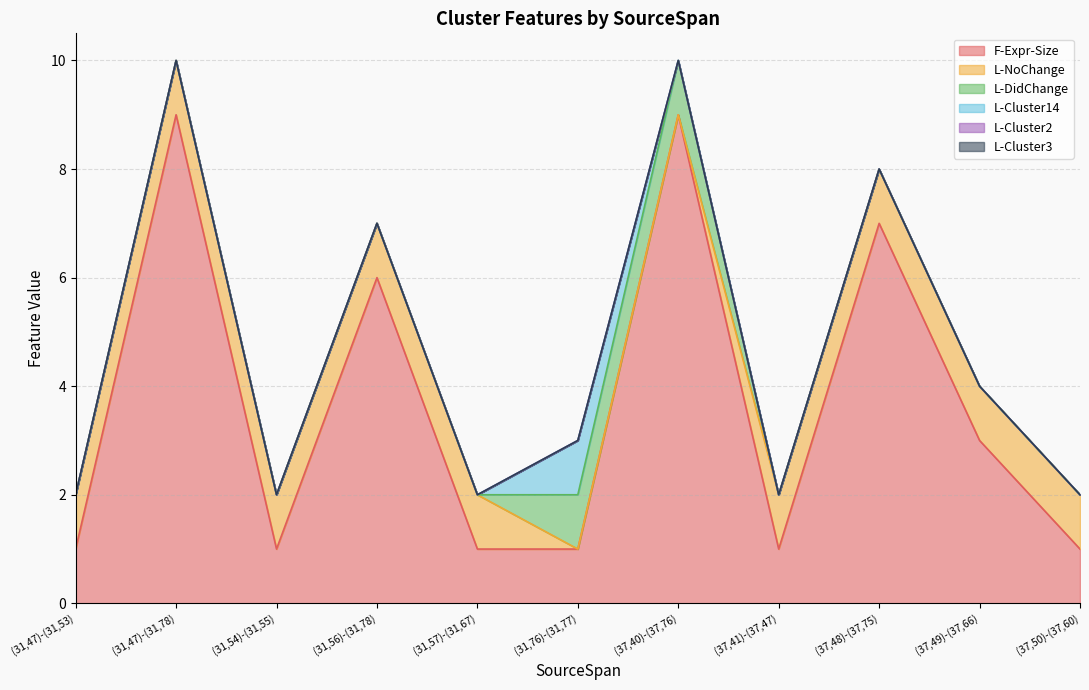

Which series has the largest range (max minus min)?

F-Expr-Size